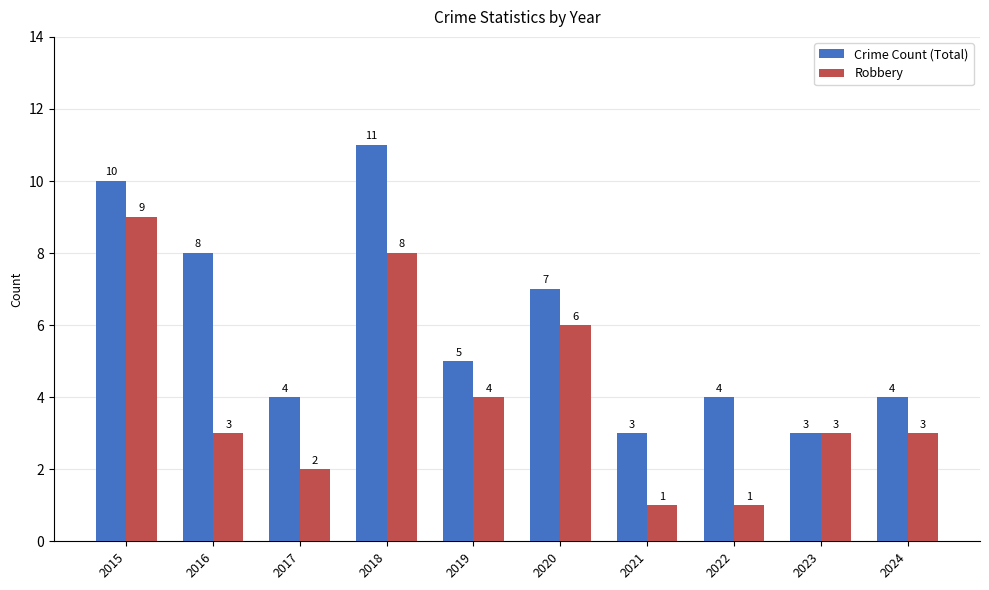

Does the chart contain any negative values?

No